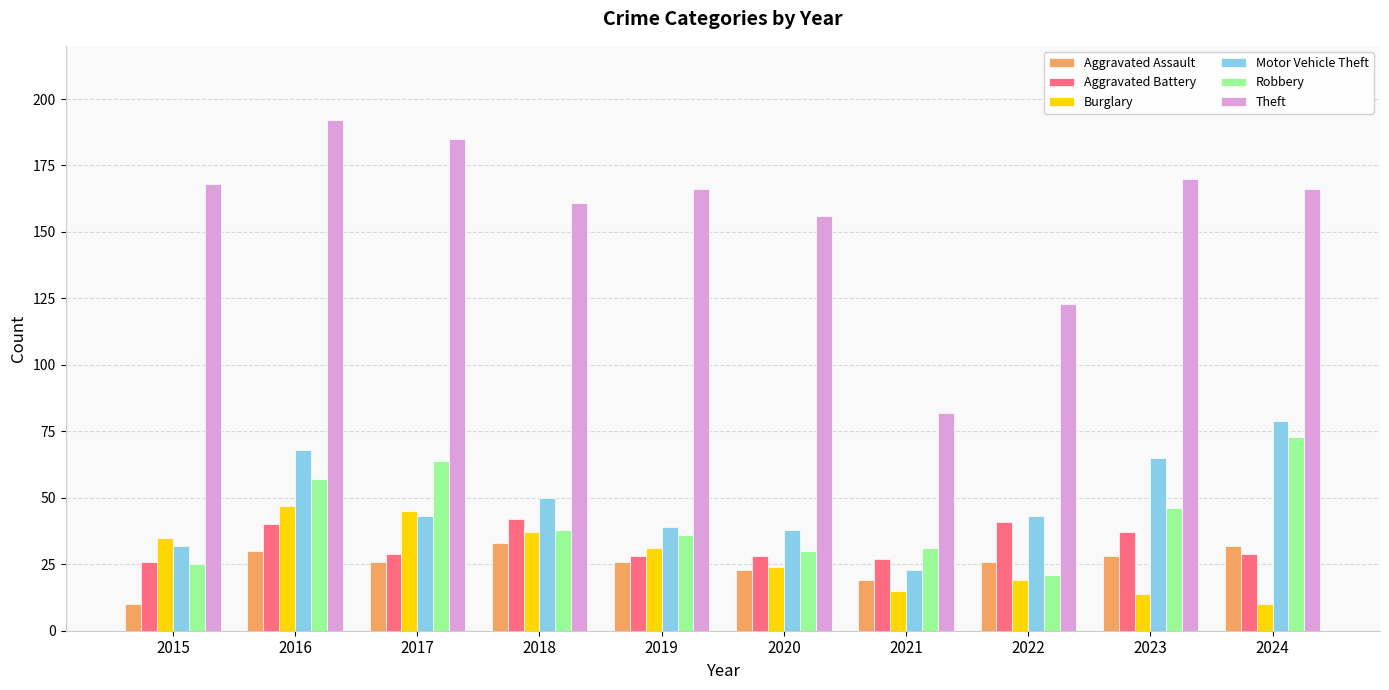

Where is Motor Vehicle Theft nearest to the value 51?

2018